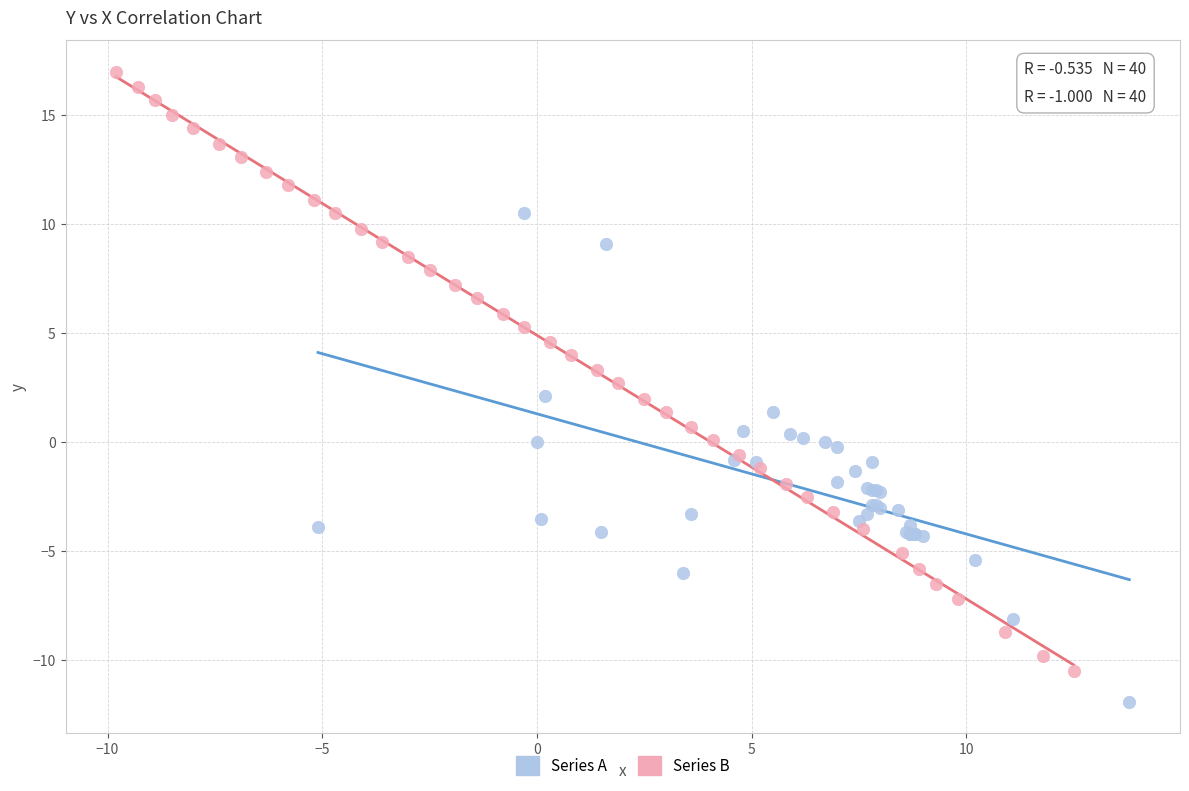

Which series has the largest Y range (max minus min)?

Series B